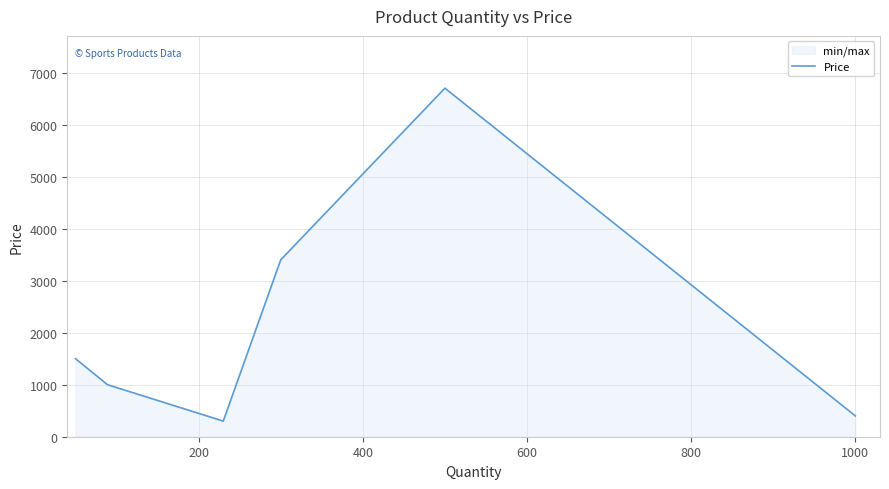

What is the difference between the second highest and minimum values?

3100